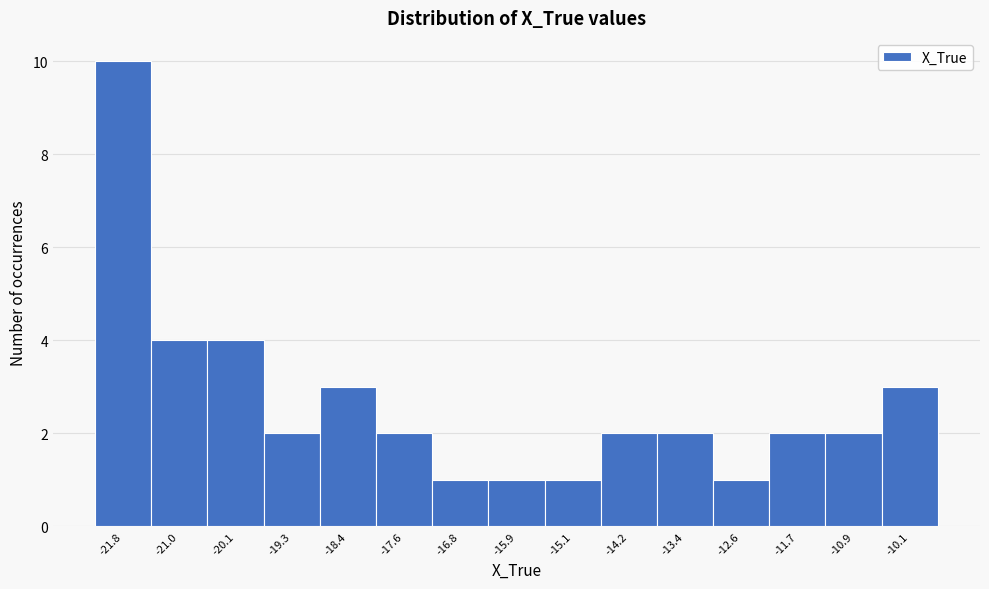

Reading left to right, extract all data points from this chart.

10	4	4	2	3	2	1	1	1	2	2	1	2	2	3